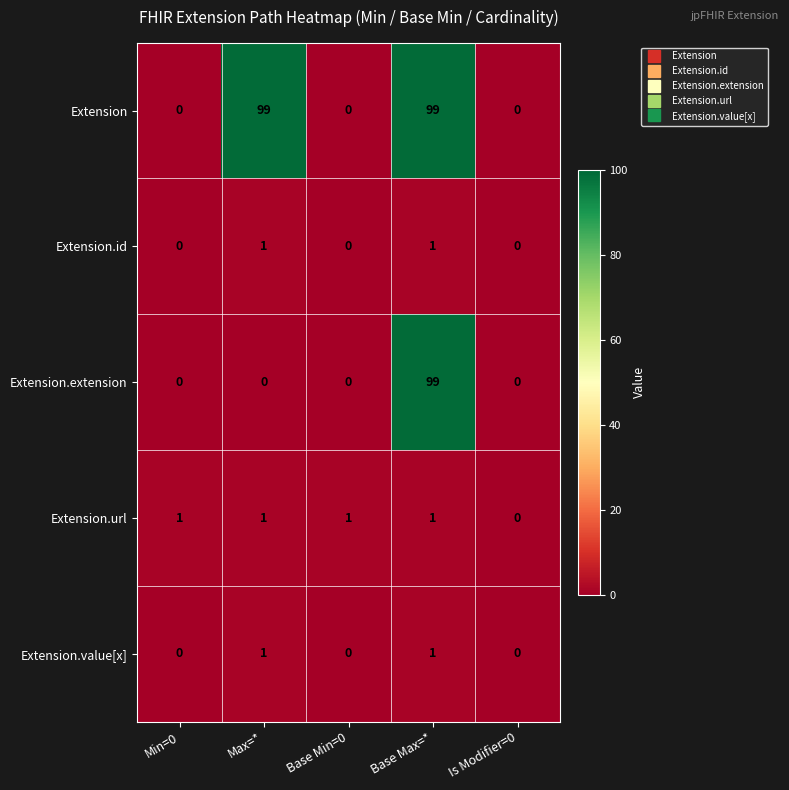

What is the greatest value displayed?

99